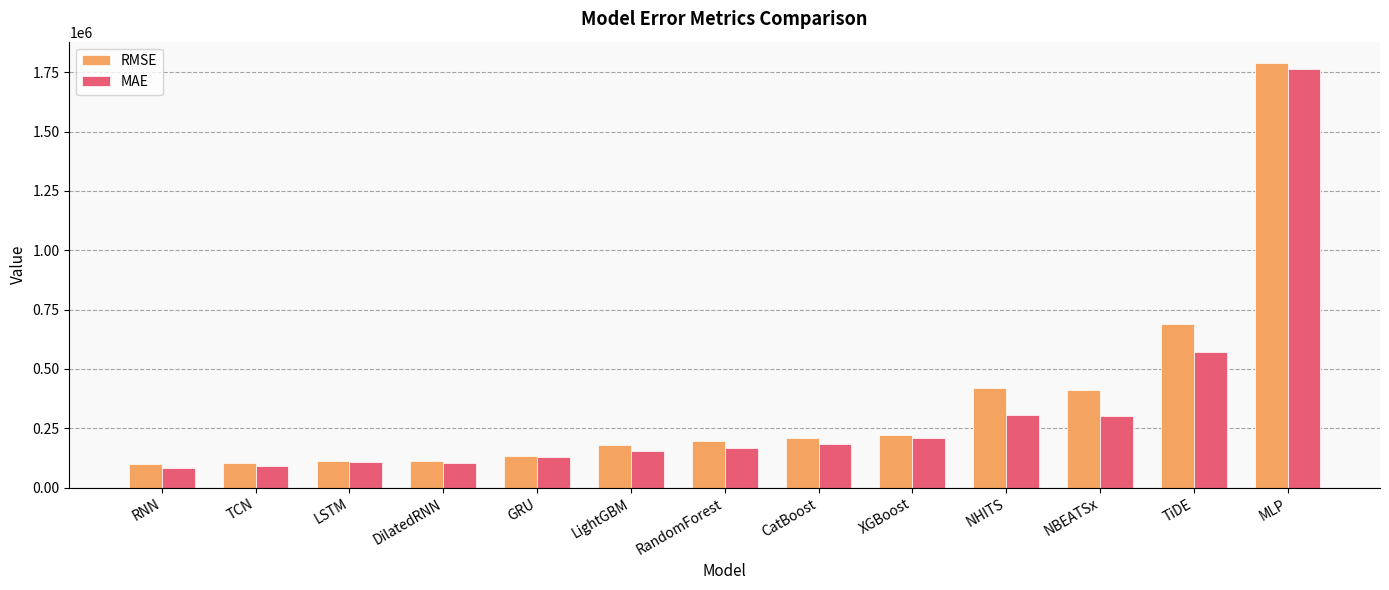

How many groups of bars are there?

13